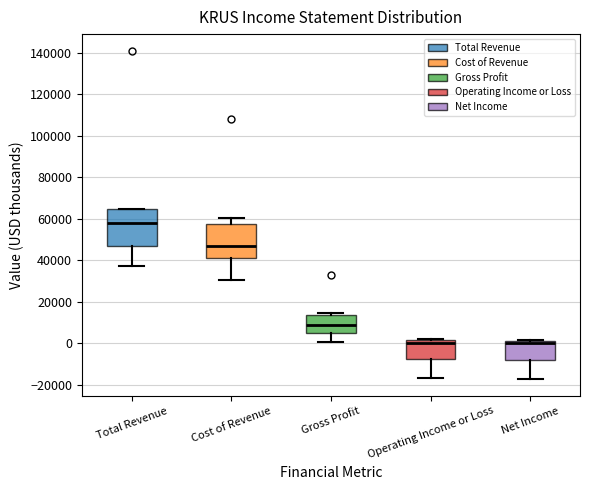

Reading left to right, transcribe this box plot: for each box, give where its median line is, the range the box spans, and where its two whiskers end, as read against the y-axis. The values are not printed on the chart, so give them approximately, as read against the axis.

Total Revenue: median 58000, box 46000 to 64000, whiskers 38000 to 64000
Cost of Revenue: median 48000, box 42000 to 58000, whiskers 30000 to 60000
Gross Profit: median 10000, box 6000 to 14000, whiskers 0 to 14000 (just above the box's upper edge)
Operating Income or Loss: median 0, box -8000 to 2000, whiskers -16000 to 2000
Net Income: median 0, box -8000 to 2000, whiskers -18000 to 2000